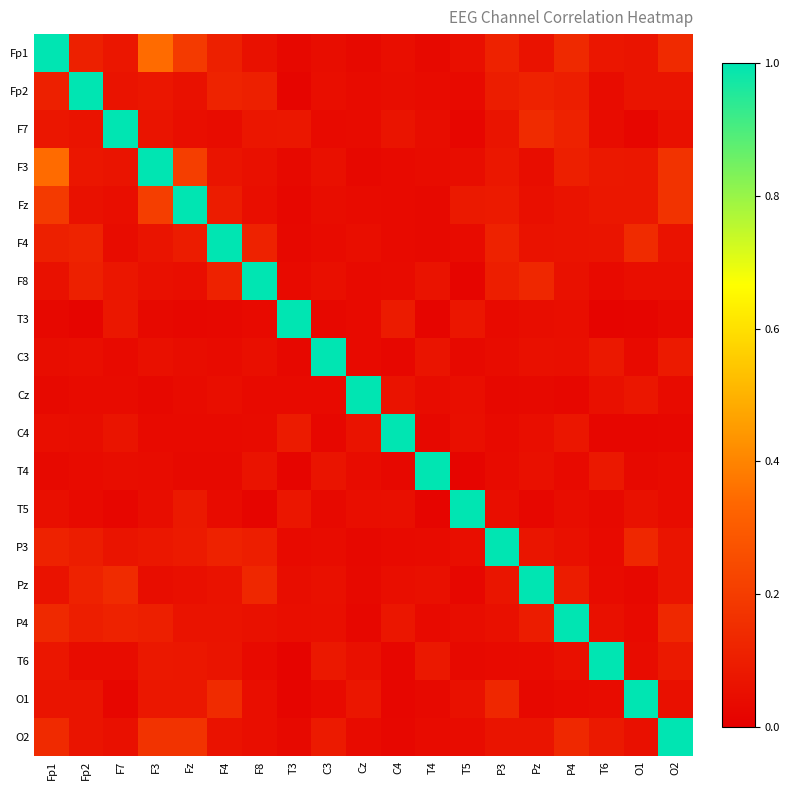

List the series in order of their peak value, lowest first.

Fp1, Fp2, F7, F3, Fz, F4, F8, T3, C3, Cz, C4, T4, T5, P3, Pz, P4, T6, O1, O2